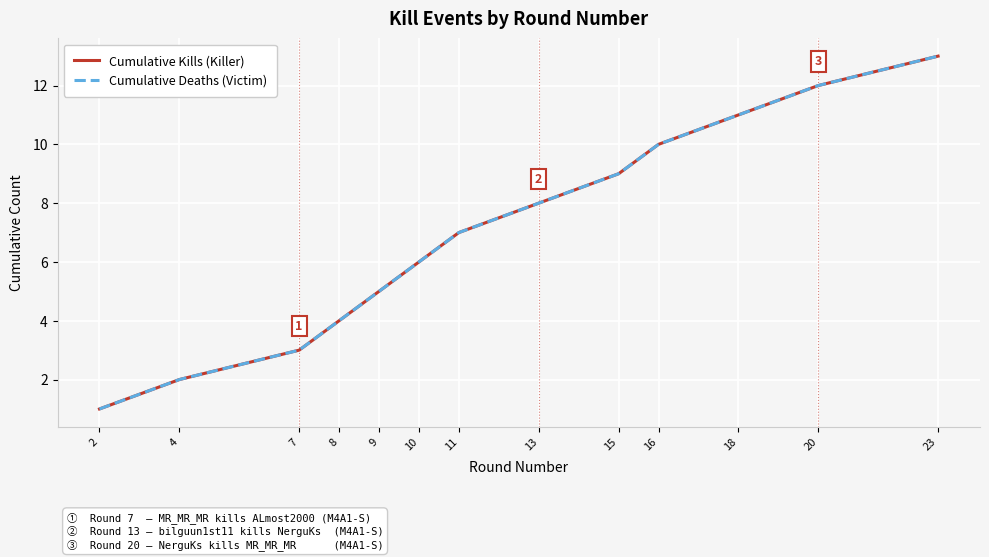

Reading left to right, what are all the values shown in this chart?

Cumulative Kills (Killer): 2=1	4=2	7=3	8=4	9=5	10=6	11=7	13=8	15=9	16=10	18=11	20=12	23=13
Cumulative Deaths (Victim): 2=1	4=2	7=3	8=4	9=5	10=6	11=7	13=8	15=9	16=10	18=11	20=12	23=13